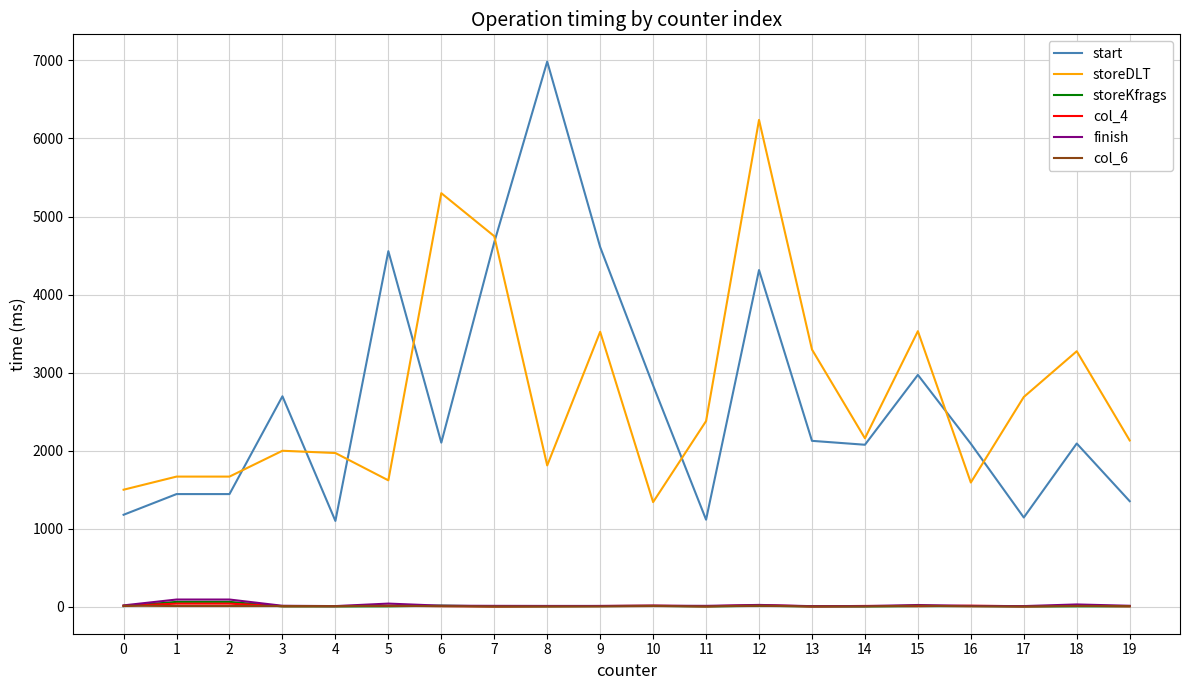

At which category is the sum across all series the highest?

12